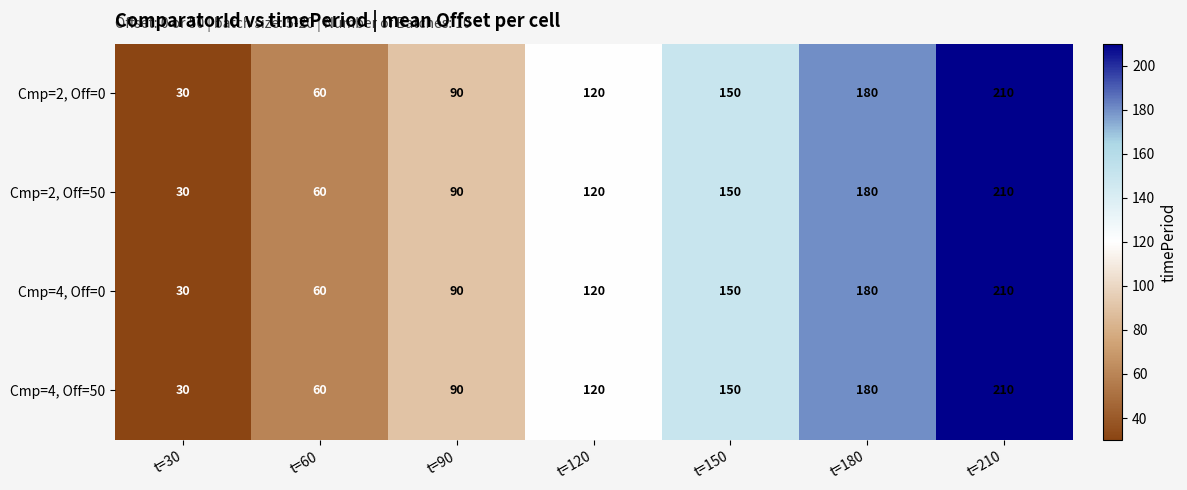

The value of Cmp=4, Off=50 at t=30 is 21. True or false?

False